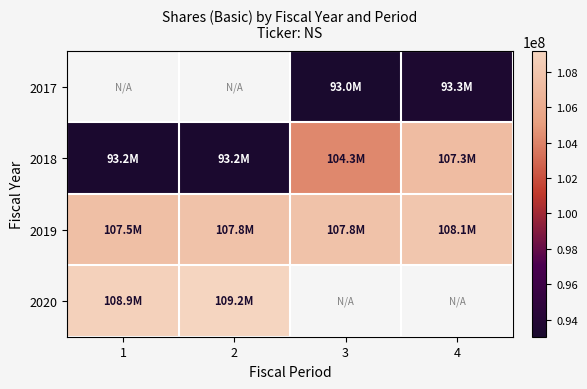

Where does the 2018 series first go above 104264796?

4